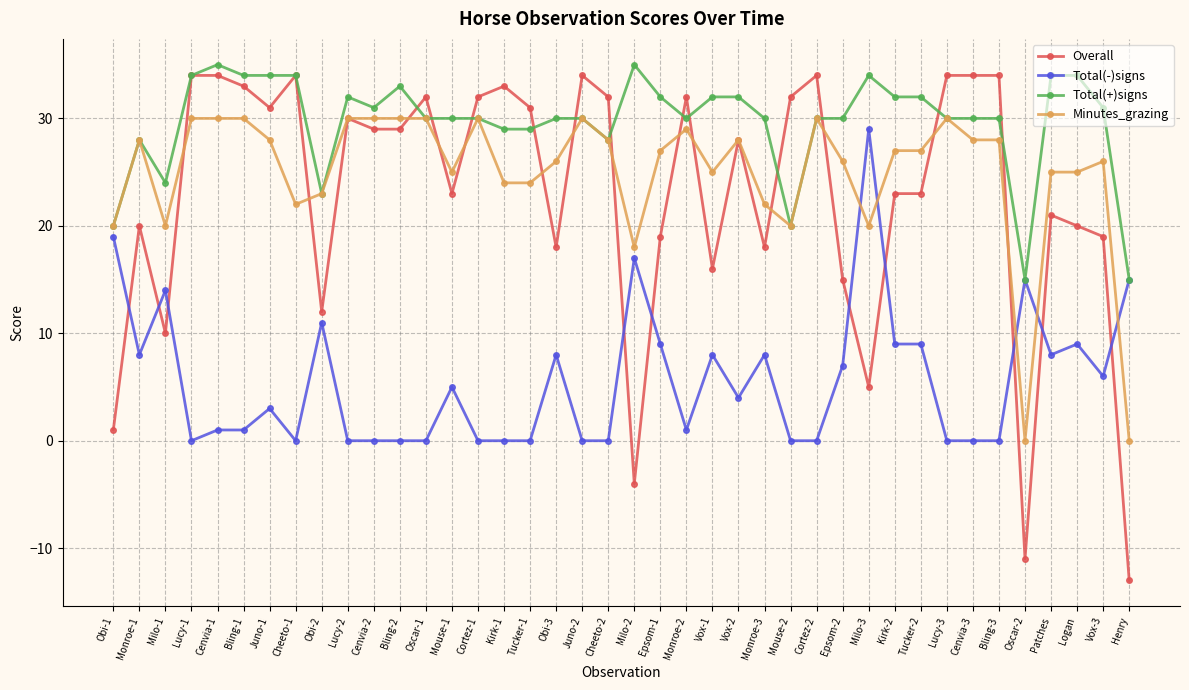

What are all the series names shown in the legend?

Overall, Total(-)signs, Total(+)signs, Minutes_grazing